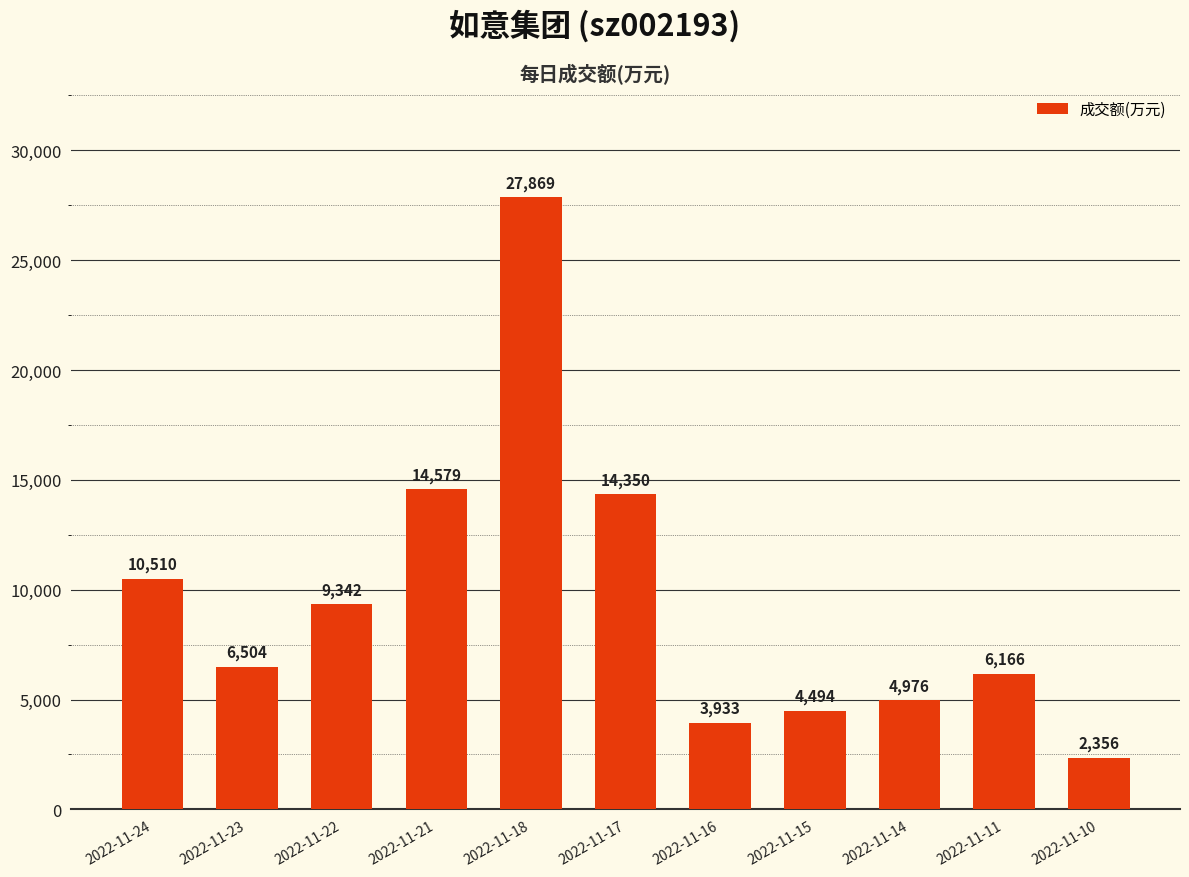

Between 2022-11-16 and 2022-11-18, which is larger?

2022-11-18